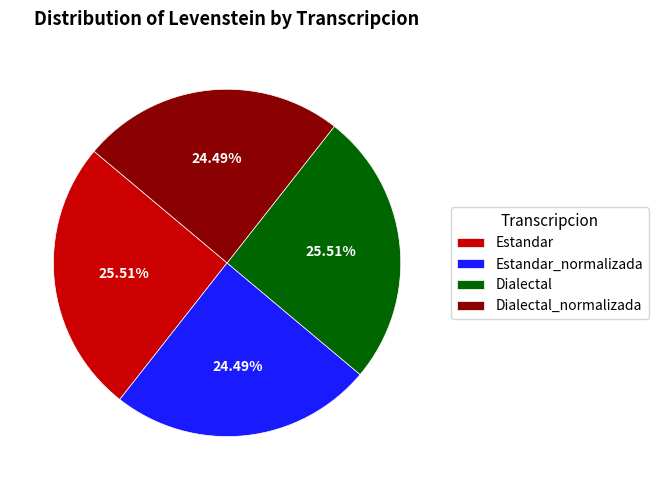

The Estandar slice represents 11% of the pie. True or false?

False